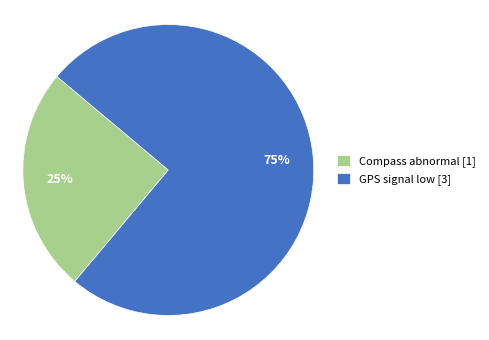

Rank the categories by value from highest to lowest.

GPS signal low [3], Compass abnormal [1]